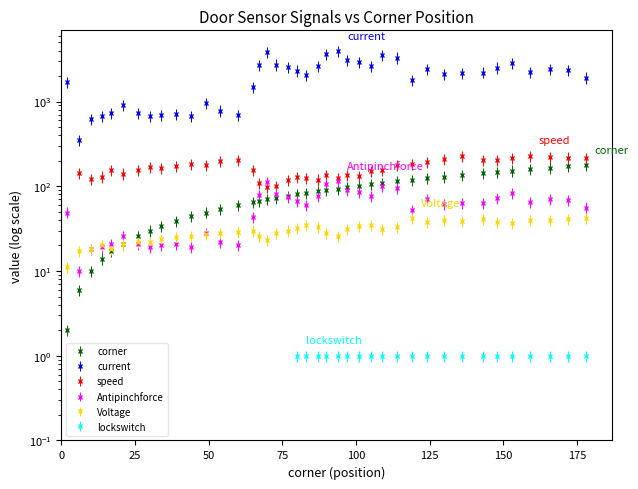

What is the maximum value for Voltage?

42